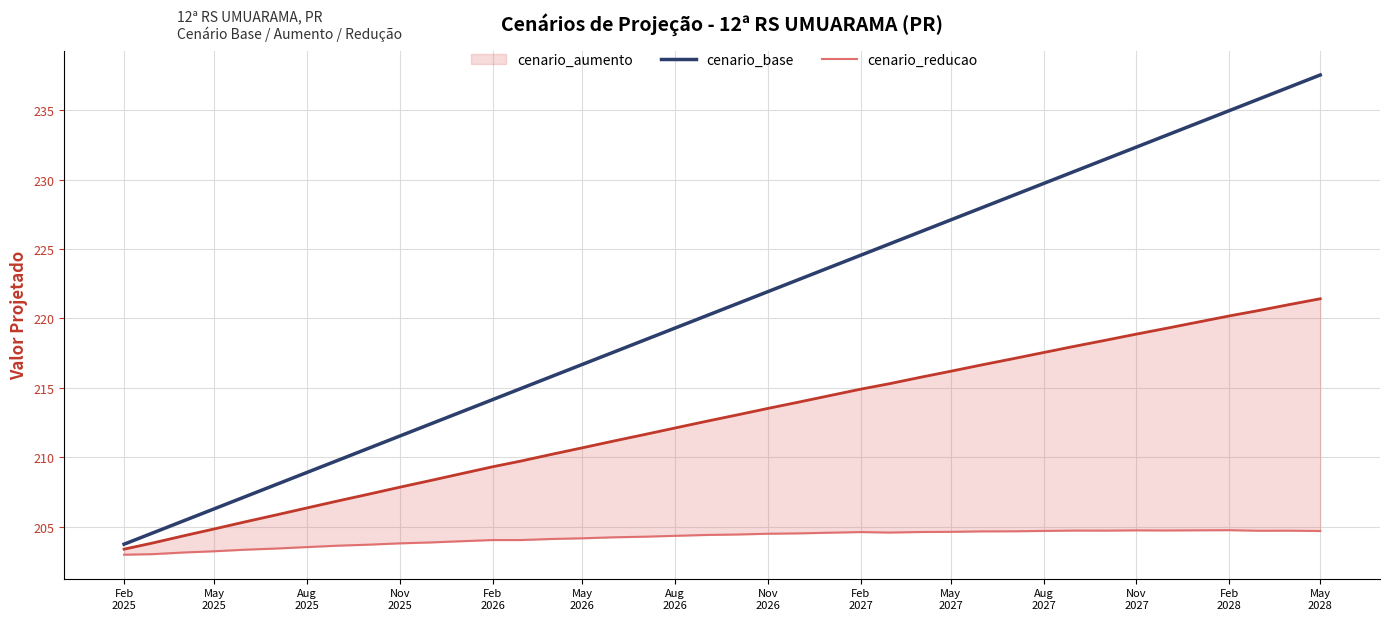

Reading right to left, extract all data points from this chart.

cenario_base: 237.5	236.7	235.8	235.0	234.1	233.2	232.3	231.5	230.6	229.7	228.8	228.0	227.1	226.2	225.4	224.6	223.7	222.8	221.9	221.1	220.2	219.3	218.4	217.6	216.7	215.8	215.0	214.2	213.3	212.4	211.5	210.6	209.8	208.9	208.0	207.2	206.3	205.4	204.5	203.7
cenario_aumento: 221.4	221.0	220.6	220.2	219.7	219.3	218.9	218.4	218.0	217.5	217.1	216.7	216.2	215.8	215.3	214.9	214.4	214.0	213.5	213.0	212.6	212.1	211.6	211.2	210.7	210.2	209.7	209.3	208.8	208.3	207.8	207.3	206.9	206.4	205.8	205.4	204.8	204.3	203.8	203.4
cenario_reducao: 204.7	204.7	204.7	204.8	204.7	204.7	204.7	204.7	204.7	204.7	204.7	204.7	204.6	204.6	204.6	204.6	204.6	204.5	204.5	204.4	204.4	204.4	204.3	204.2	204.2	204.1	204.0	204.0	204.0	203.9	203.8	203.7	203.6	203.5	203.4	203.4	203.2	203.1	203.0	203.0